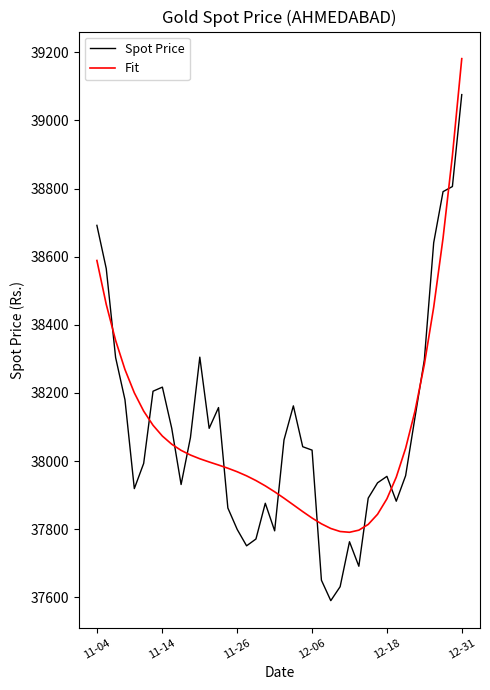

True or false: Spot Price and Fit cross at least once.

True